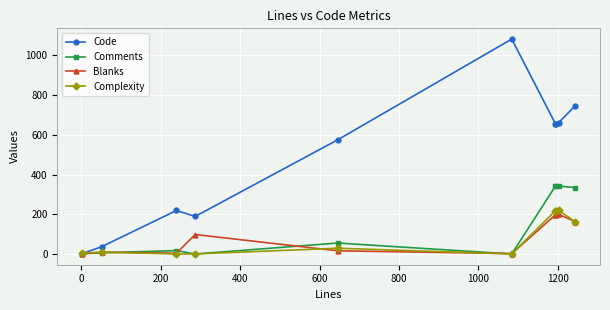

True or false: Blanks has more than 1 interior local peaks.

True